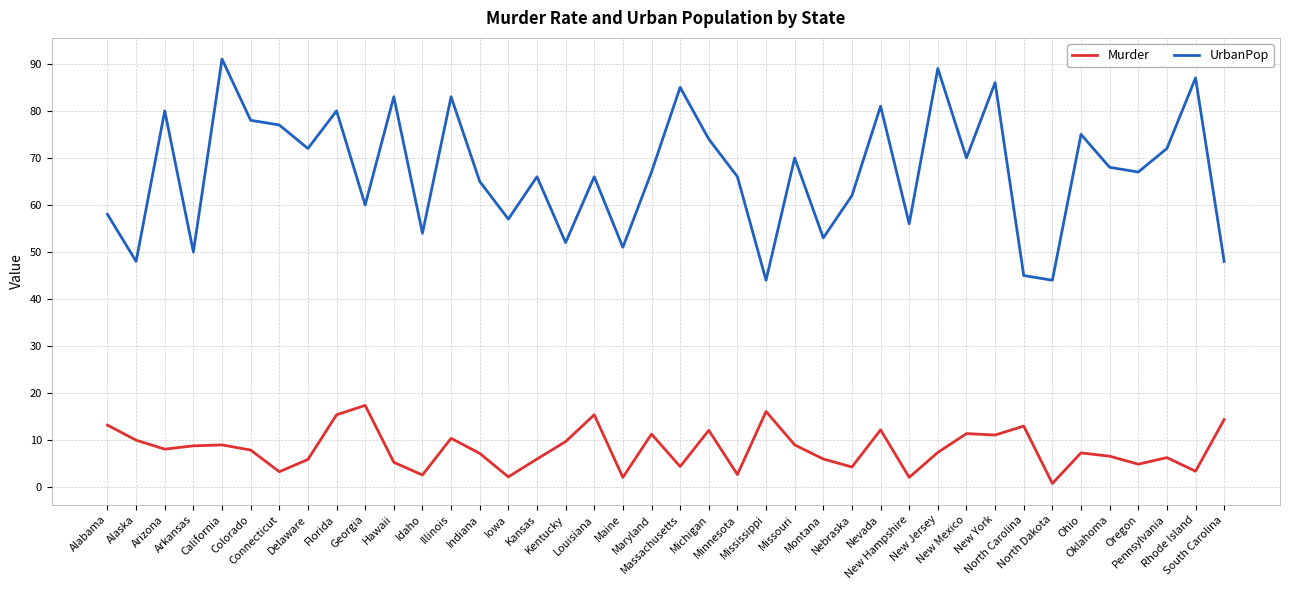

What is the sum of the Murder values at New Hampshire and Idaho?

4.7